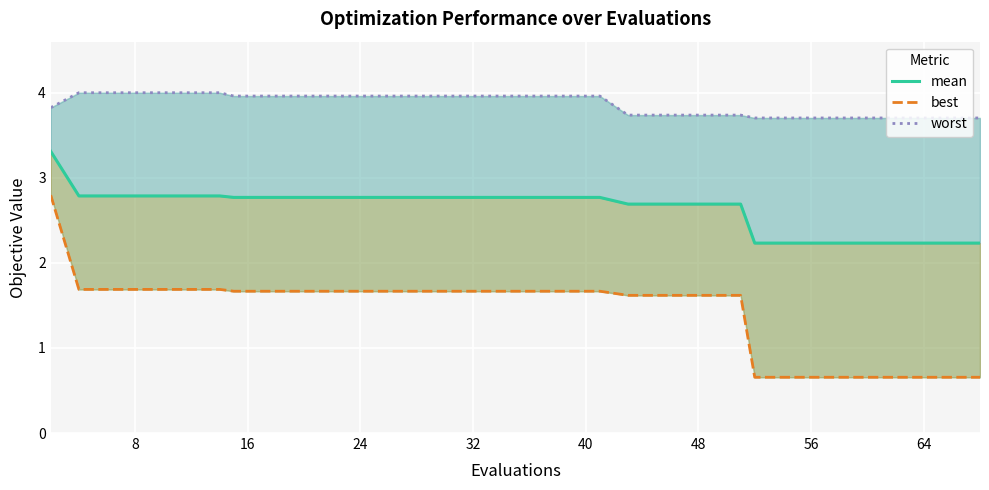

Reading left to right, transcribe all the data shown in this chart.

mean: 3.3	2.8	2.8	2.8	2.8	2.8	2.8	2.8	2.8	2.8	2.8	2.8	2.8	2.8	2.8	2.8	2.8	2.8	2.8	2.8	2.8	2.8	2.7	2.7	2.7	2.7	2.7	2.7	2.2	2.2	2.2	2.2	2.2	2.2	2.2	2.2	2.2	2.2	2.2	2.2
best: 2.8	1.7	1.7	1.7	1.7	1.7	1.7	1.7	1.7	1.7	1.7	1.7	1.7	1.7	1.7	1.7	1.7	1.7	1.7	1.7	1.7	1.7	1.6	1.6	1.6	1.6	1.6	1.6	0.7	0.7	0.7	0.7	0.7	0.7	0.7	0.7	0.7	0.7	0.7	0.7
worst: 3.8	4.0	4.0	4.0	4.0	4.0	4.0	4.0	4.0	4.0	4.0	4.0	4.0	4.0	4.0	4.0	4.0	4.0	4.0	4.0	4.0	4.0	3.7	3.7	3.7	3.7	3.7	3.7	3.7	3.7	3.7	3.7	3.7	3.7	3.7	3.7	3.7	3.7	3.7	3.7